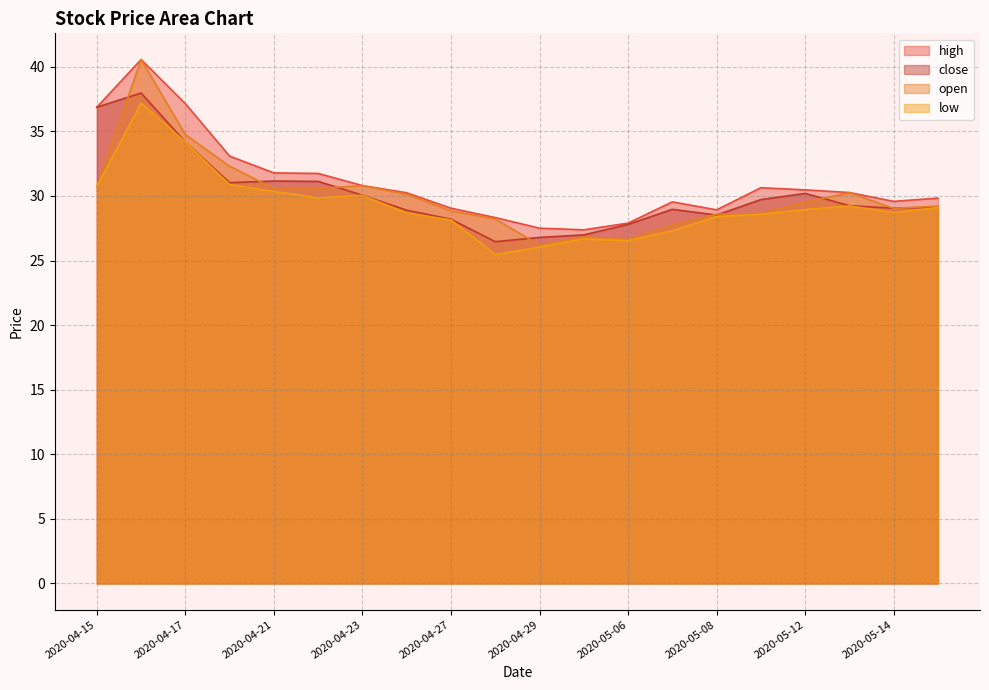

True or false: close and low intersect in this chart.

False